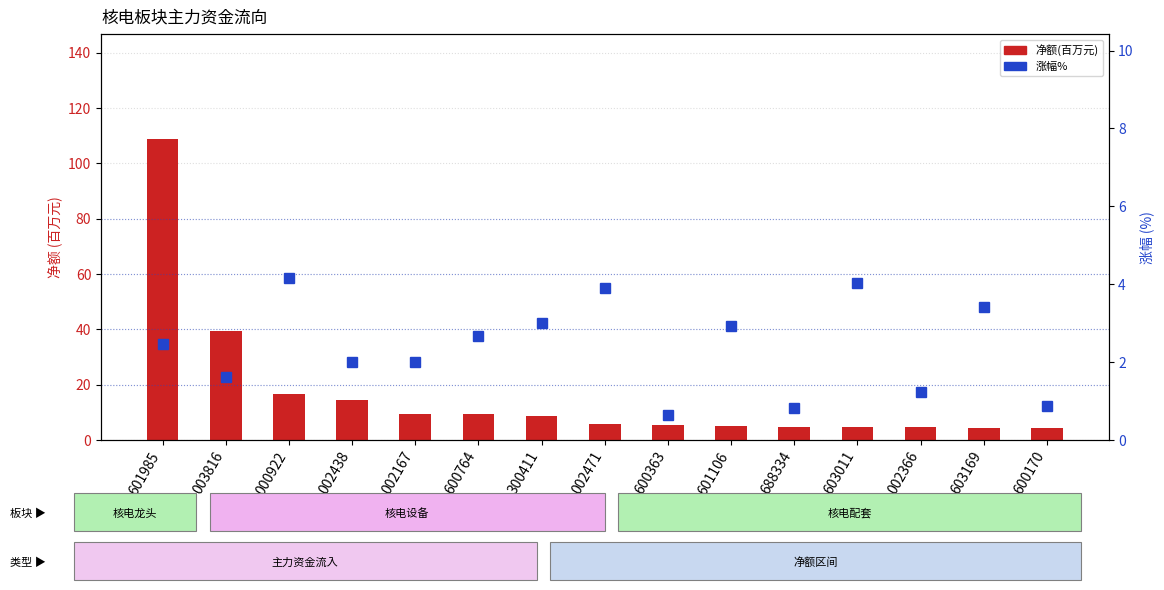

Which has a higher value, 000922 or 603169?

000922